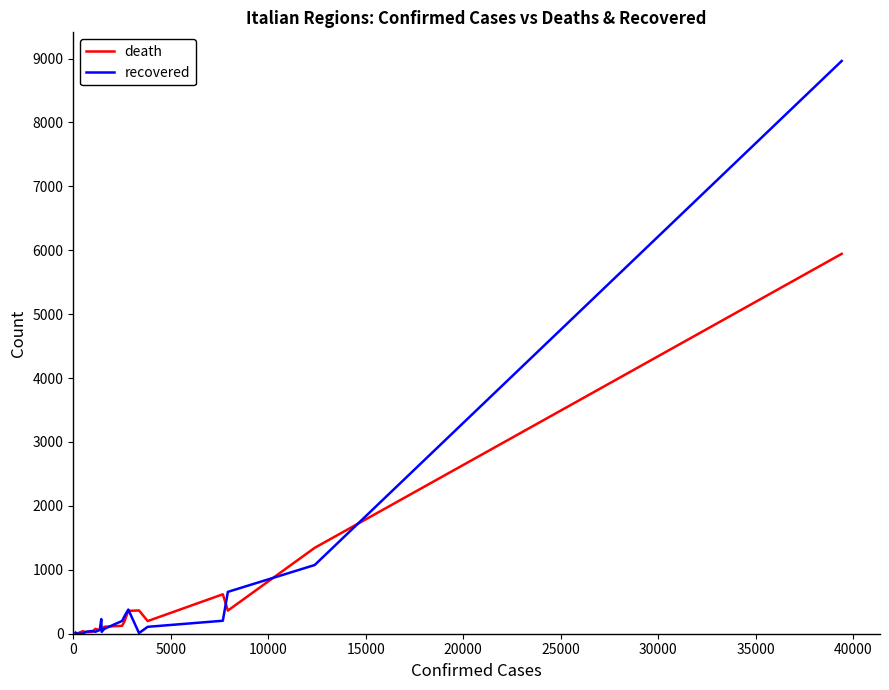

Which series has the widest spread of values?

recovered